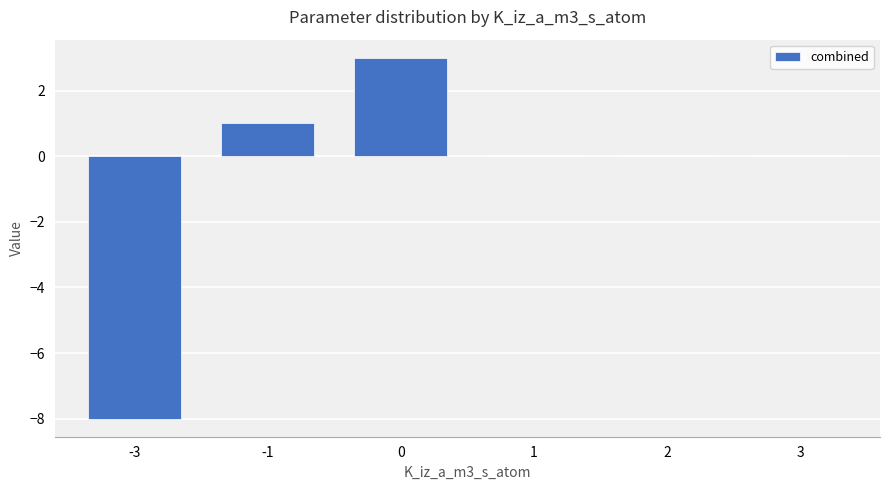

What is the difference between the values at -3 and 1?

8